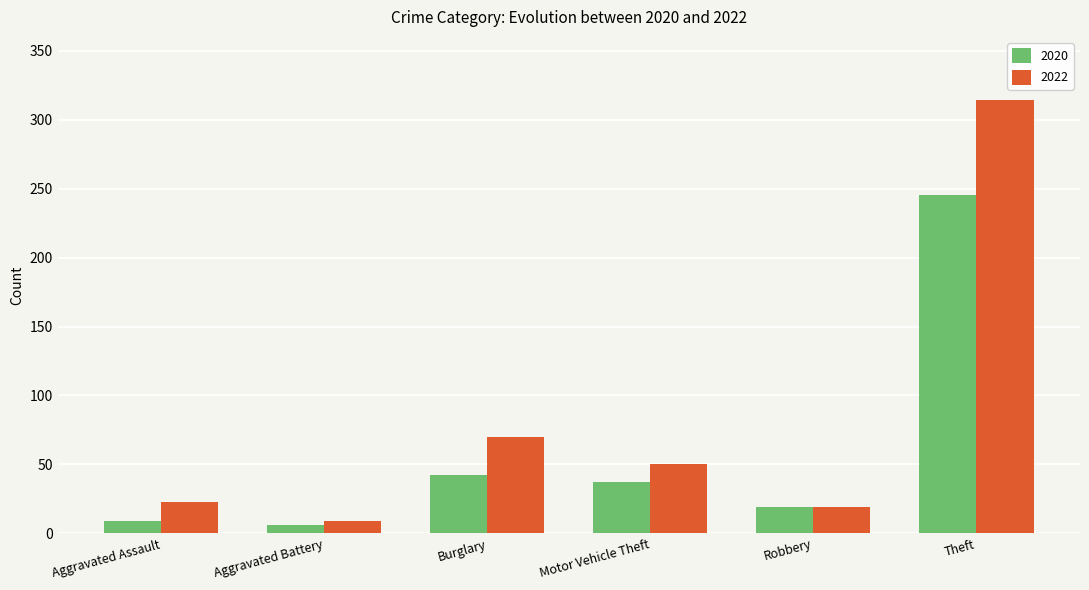

List the series in order of their peak value, lowest first.

2020, 2022